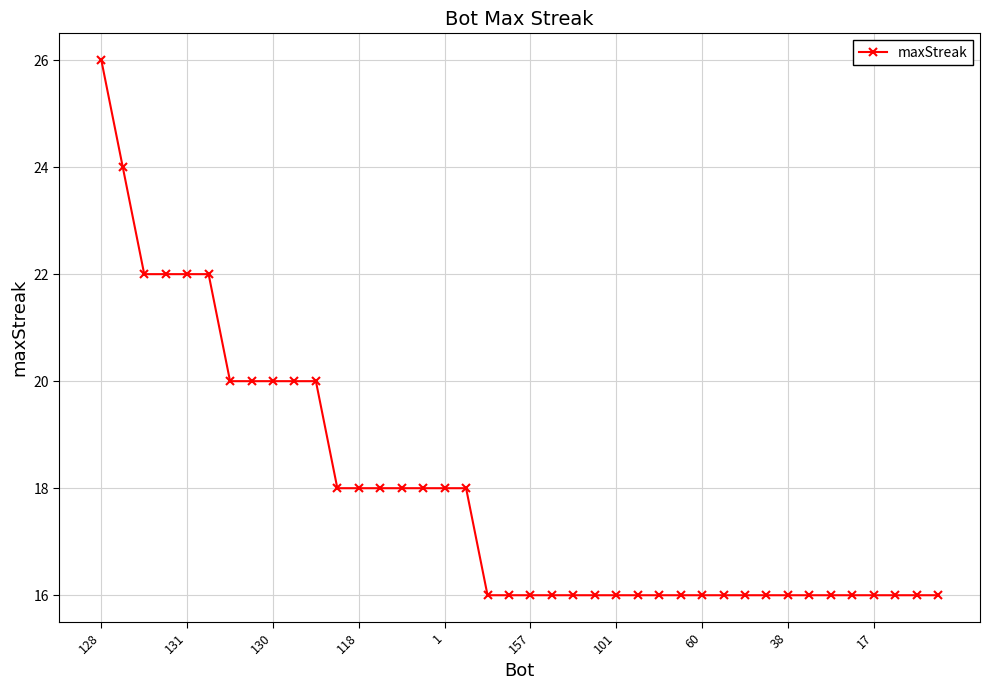

What is the average value?

18